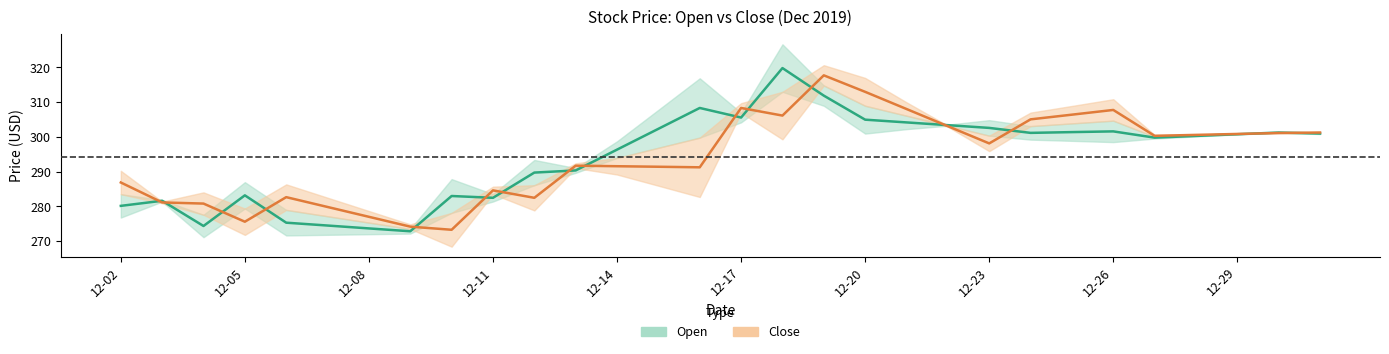

Between 12-23 and 12-20, which is larger?

12-20